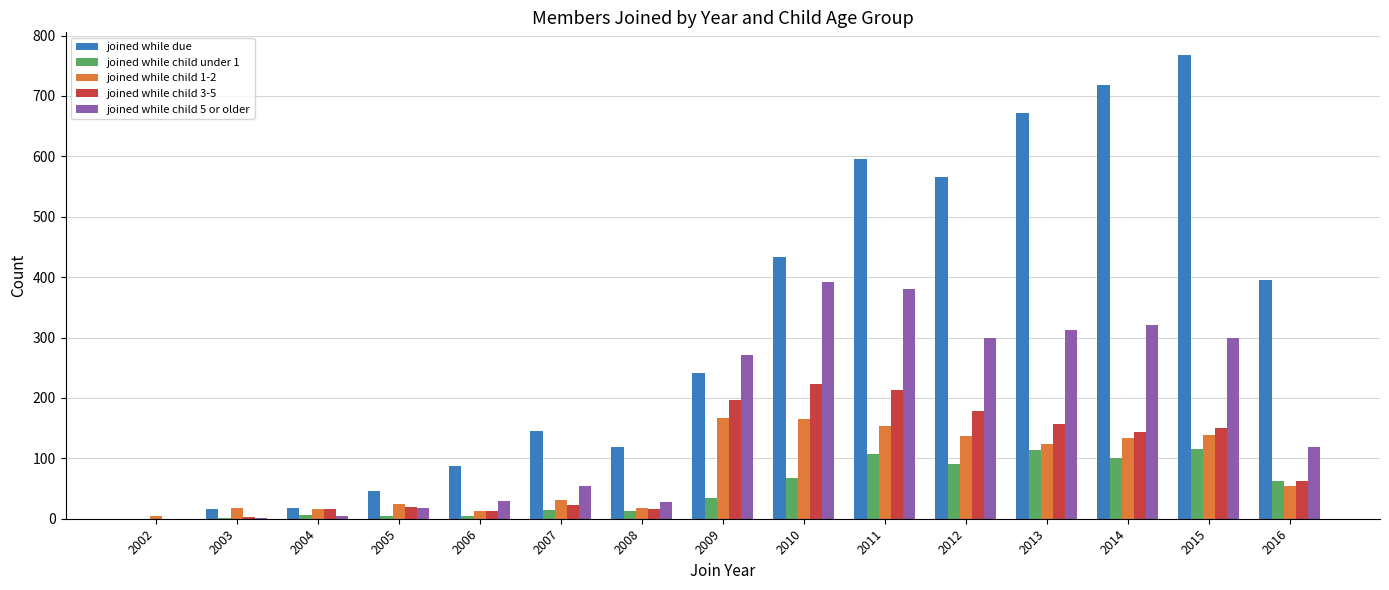

What is the highest value of the joined while child 5 or older series?

392